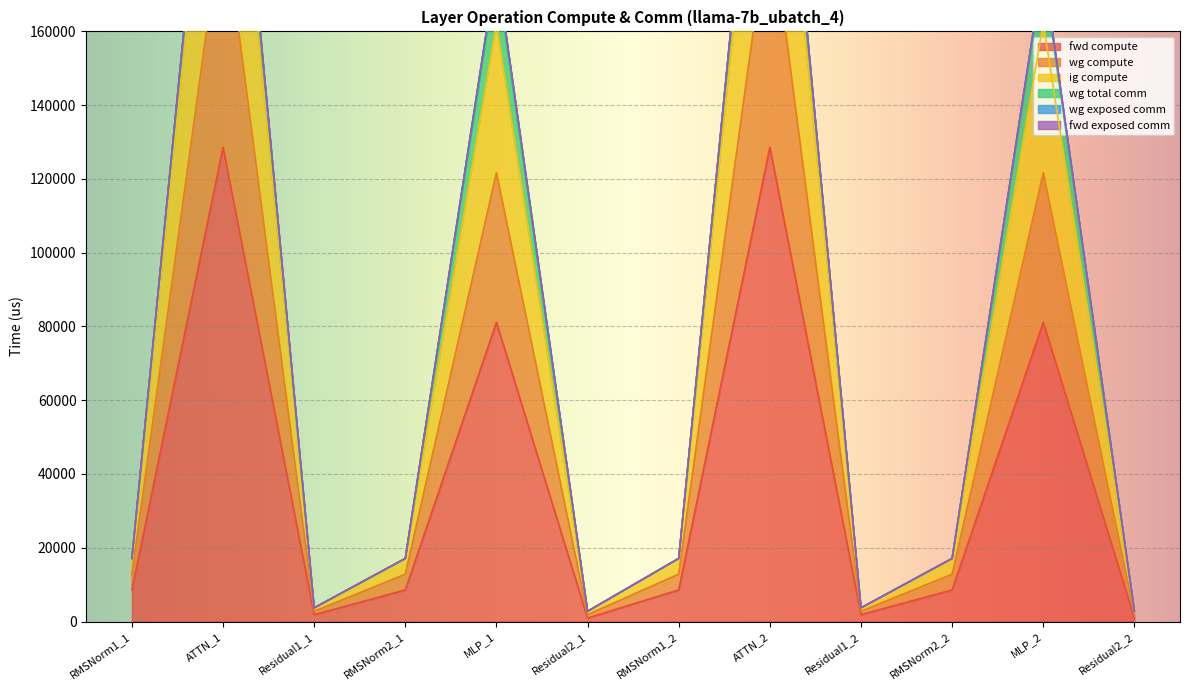

True or false: fwd compute and wg compute intersect in this chart.

False